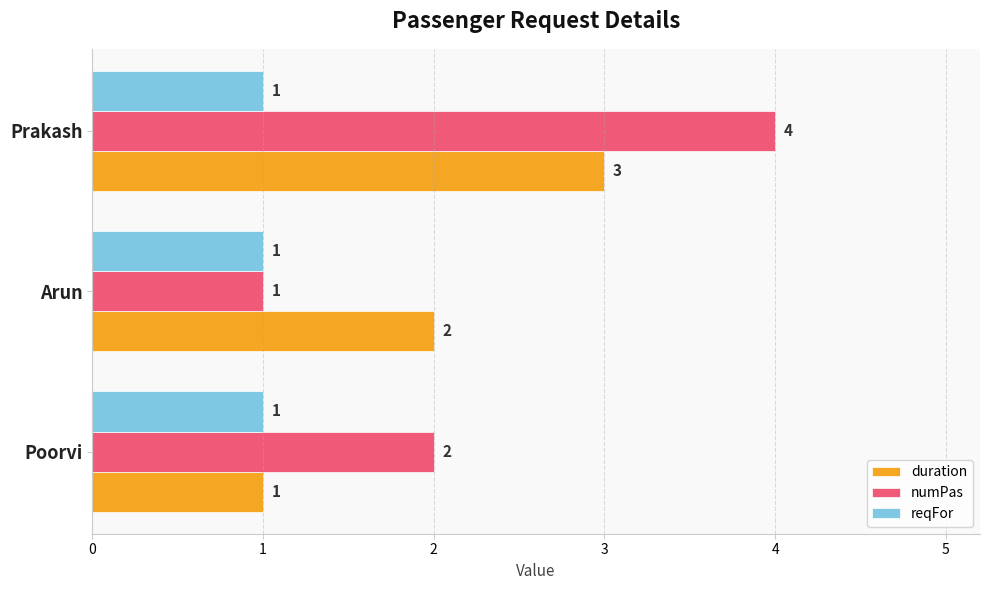

The numPas series shows 0 at Arun. True or false?

False